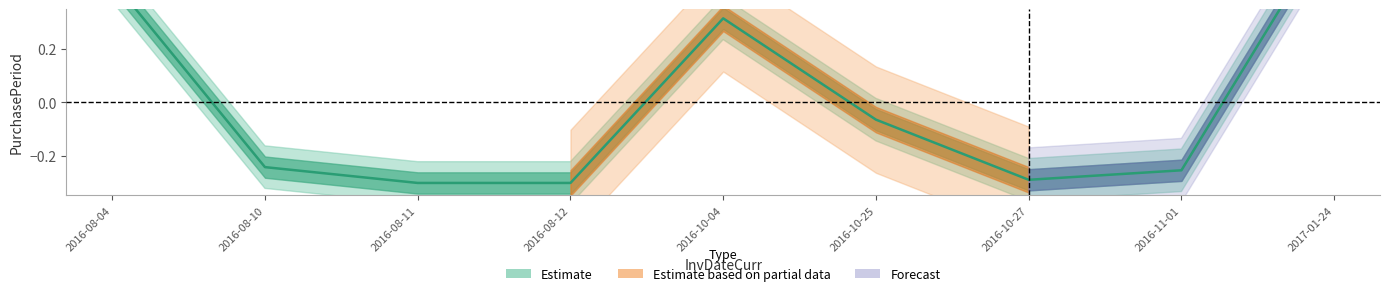

The chart shows a value of -0.3 at 2016-08-11. True or false?

True